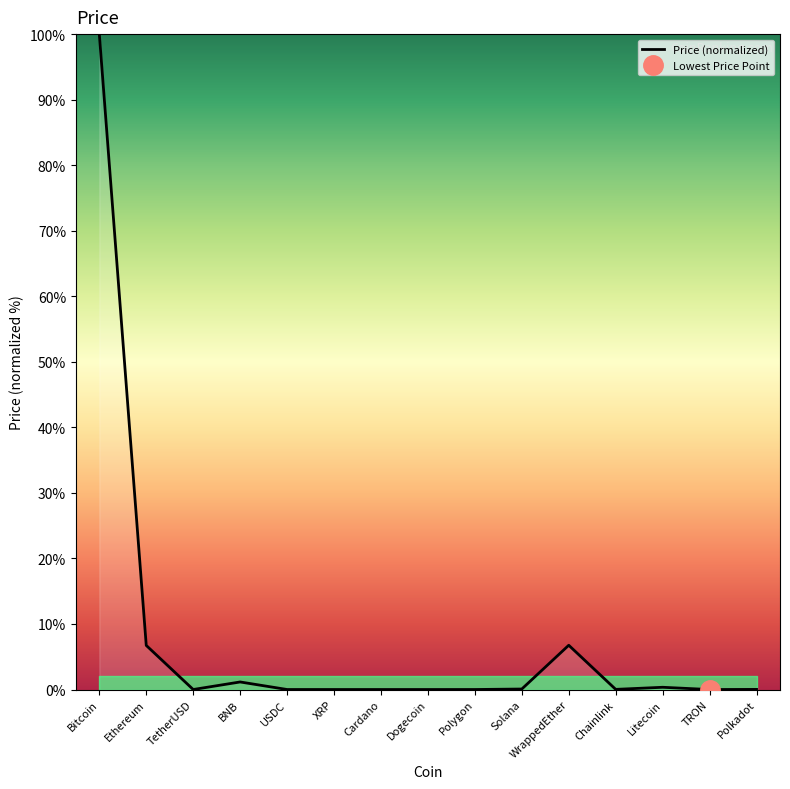

What is the label of the 6th point from the right?

Solana